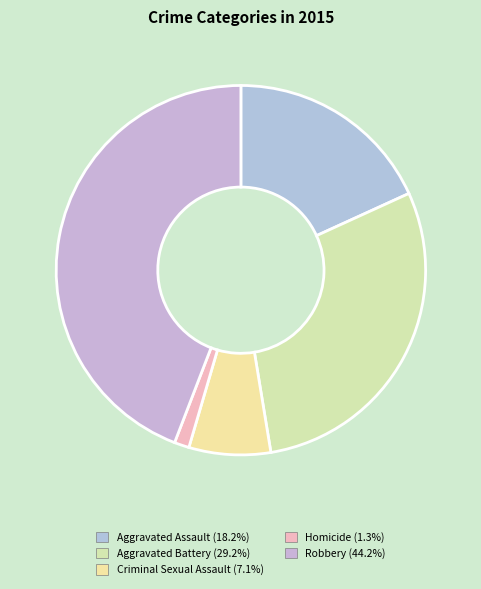

To the nearest percent, what portion does Robbery represent?

44%